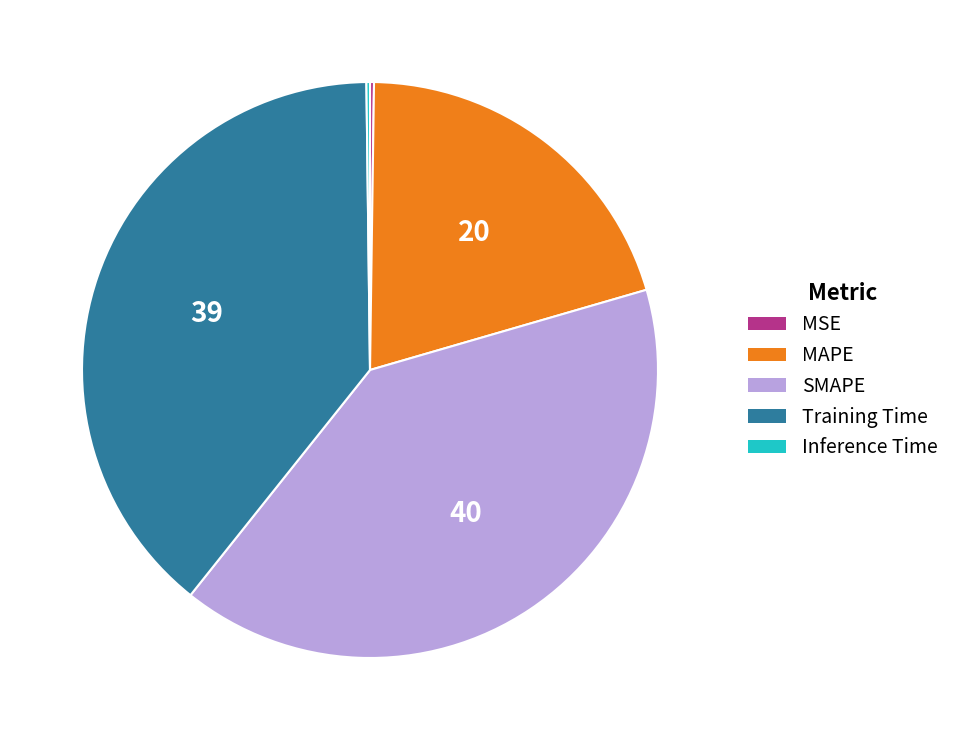

Does any single category account for the majority?

No